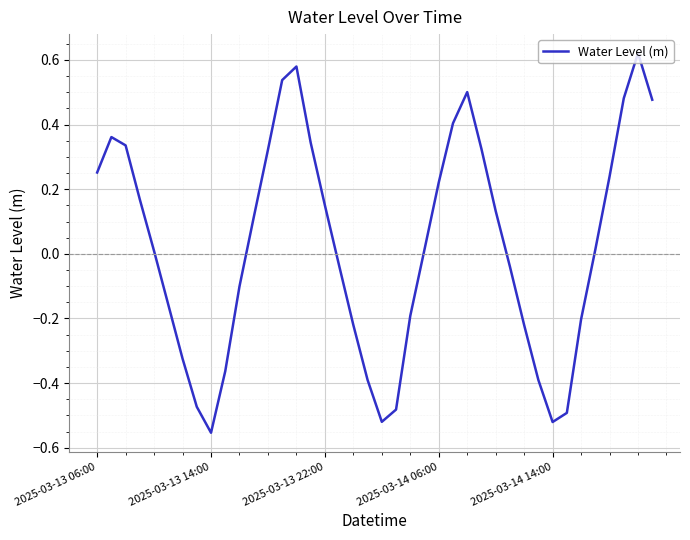

What is the difference between the maximum and minimum values?

1.2